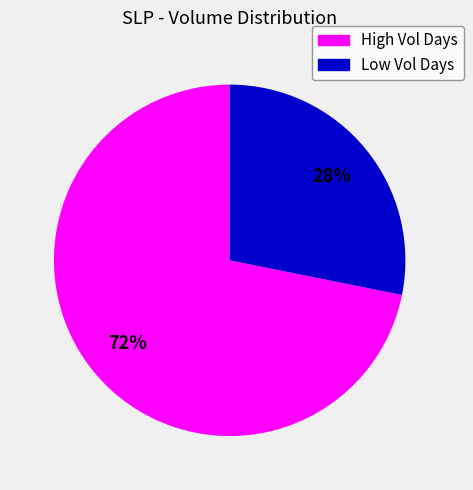

Count the number of slices in the pie.

2